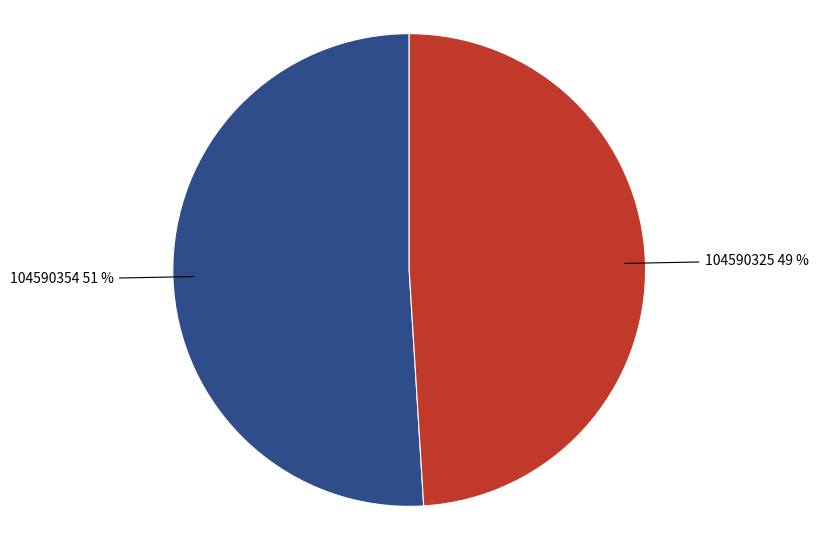

True or false: 104590354 accounts for 65% of the total.

False